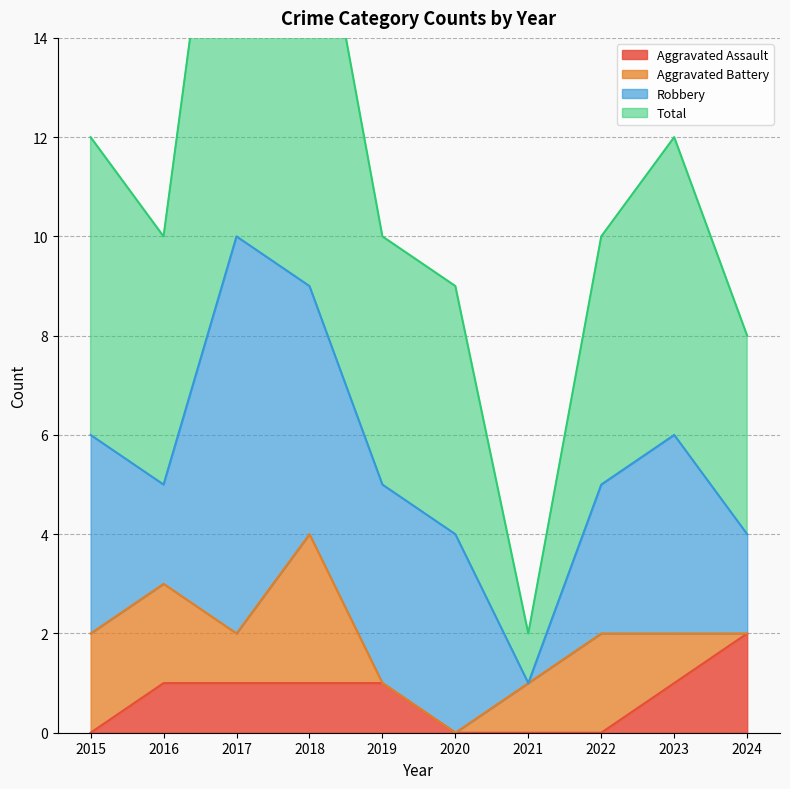

Does the chart display data point markers on the line(s)?

No